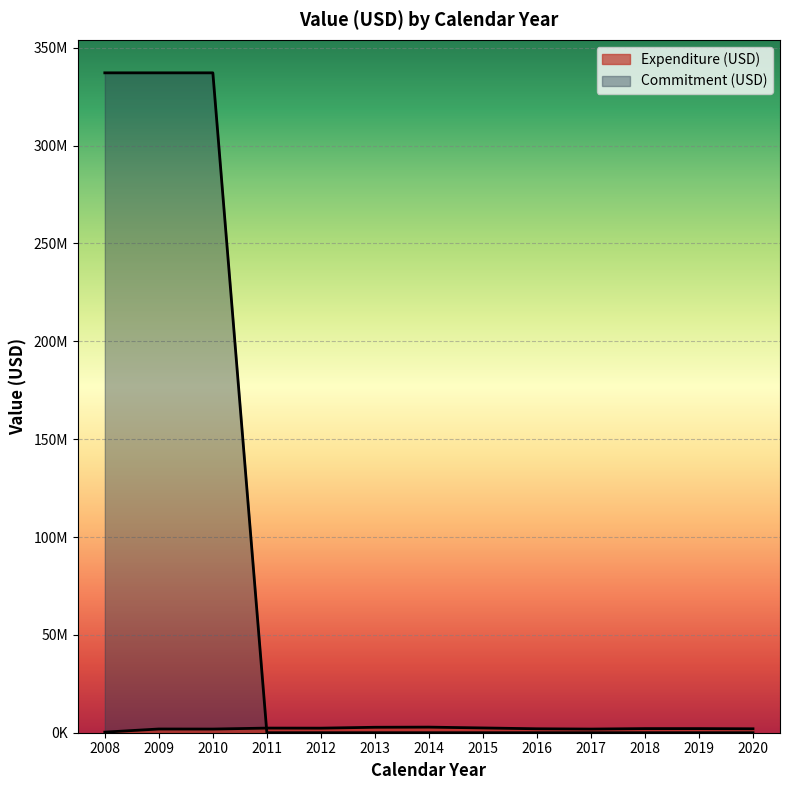

At which category does the chart reach its peak across all series?

2008